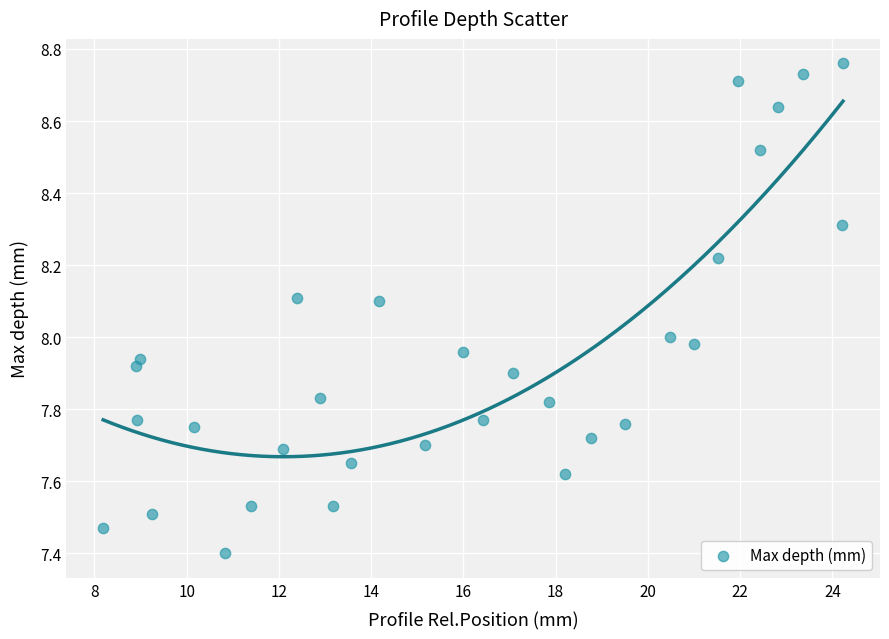

What is the range of Y values (max minus min)?

1.4